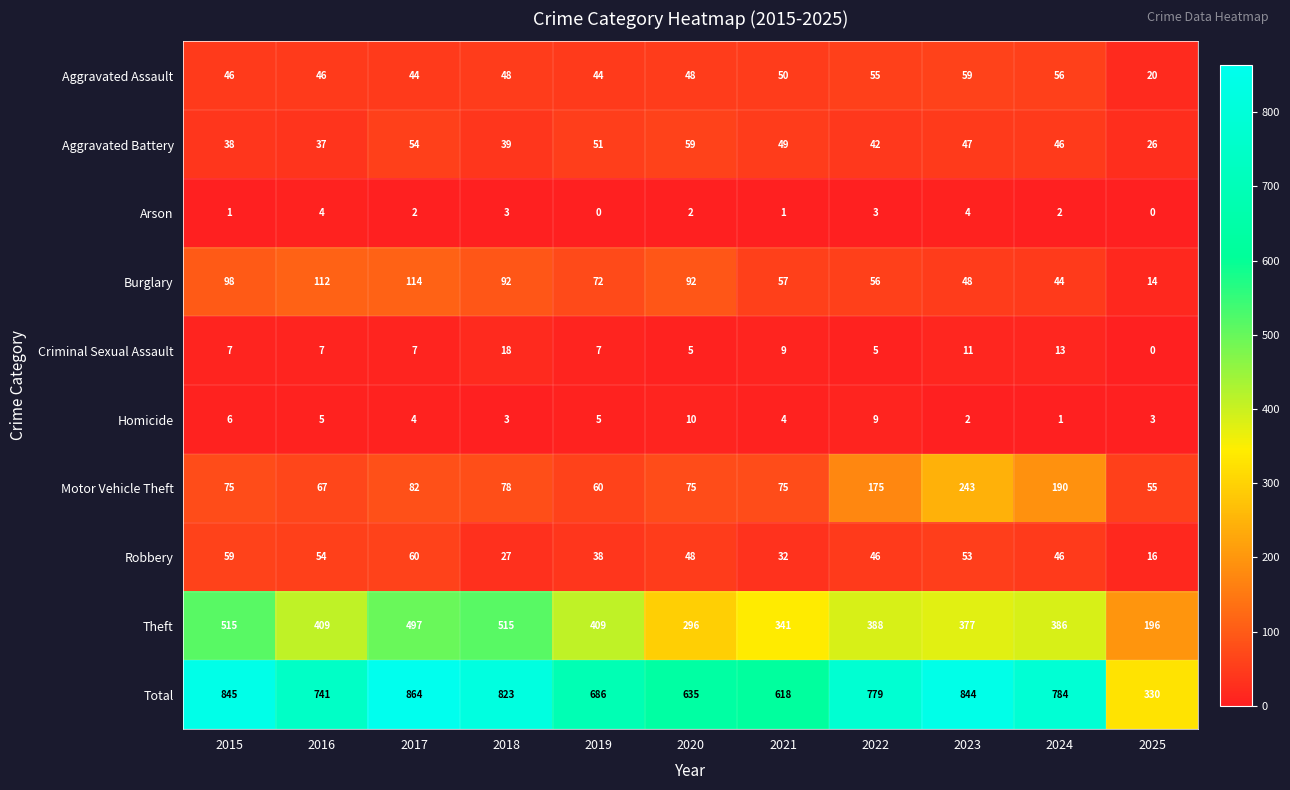

Is it true that Total equals 954 at 2021?

False